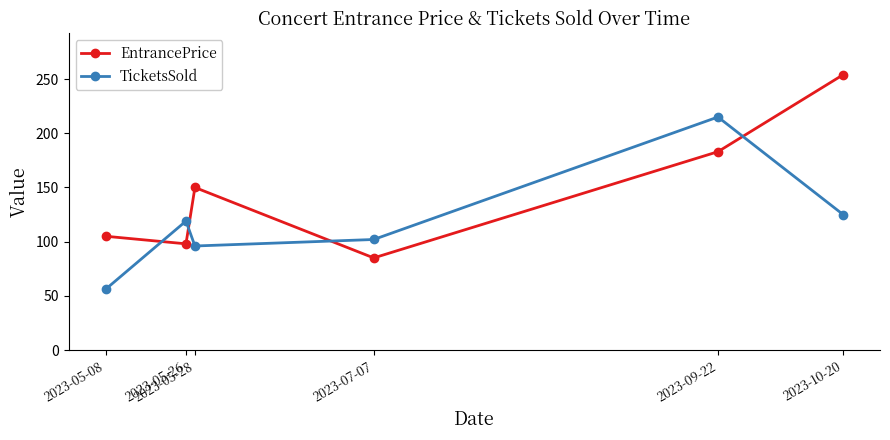

What is the spread (max minus min) of values at 2023-05-28?

54